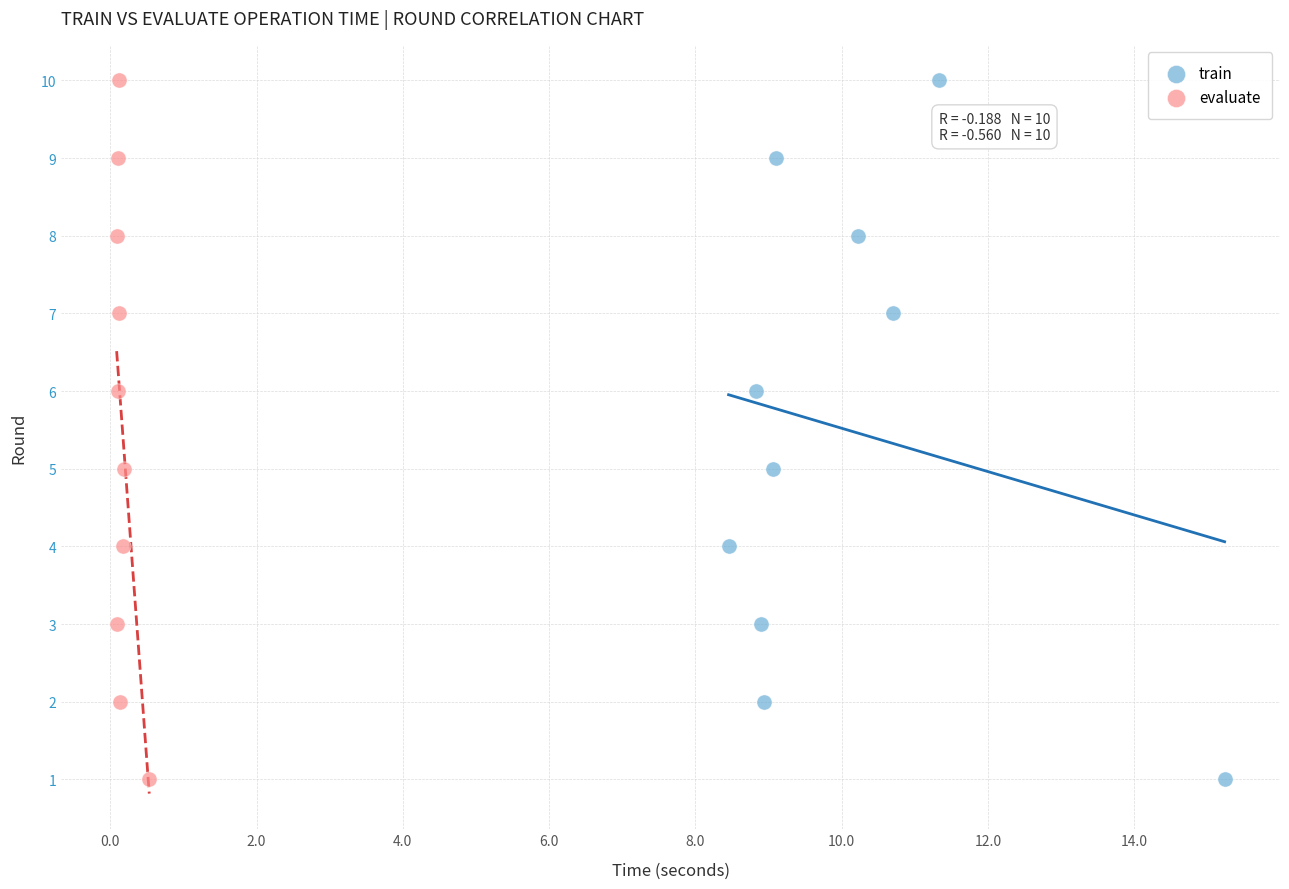

What are all the series names shown in the legend?

train, evaluate